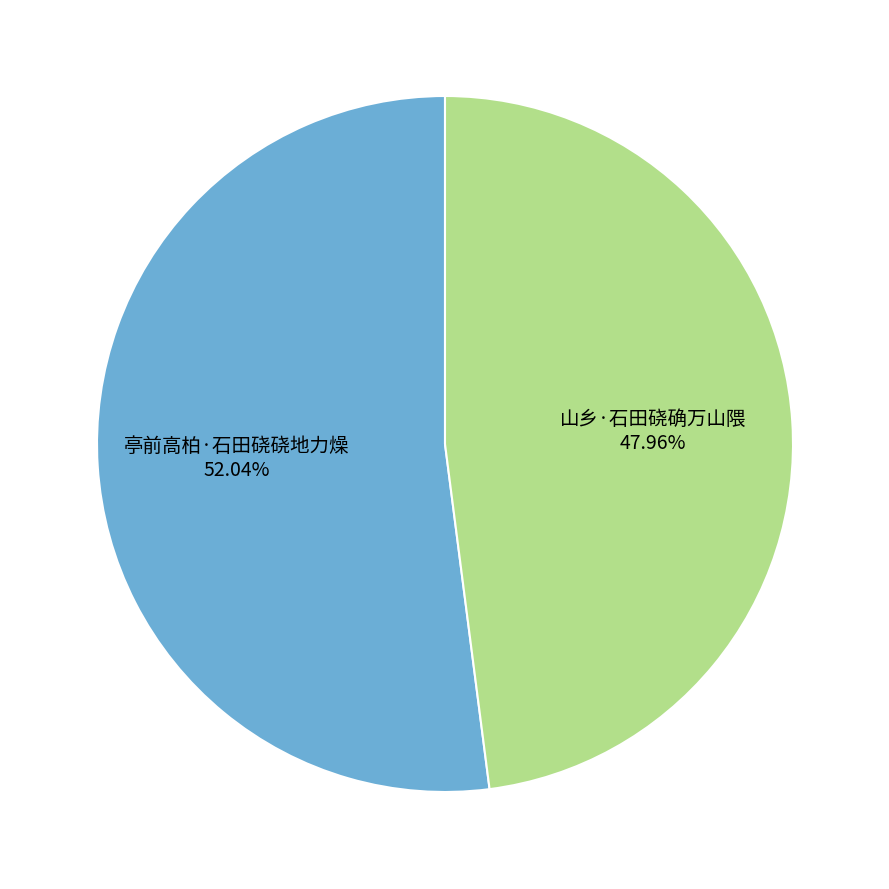

Which category accounts for the majority?

亭前高柏·石田硗硗地力燥